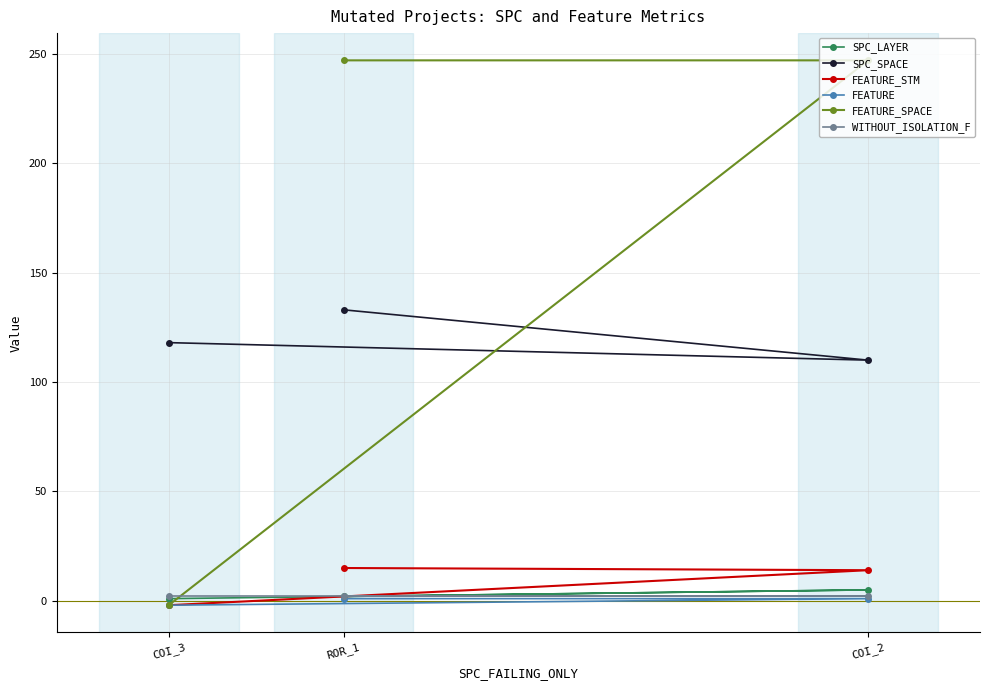

Which series has the largest range (max minus min)?

FEATURE_SPACE